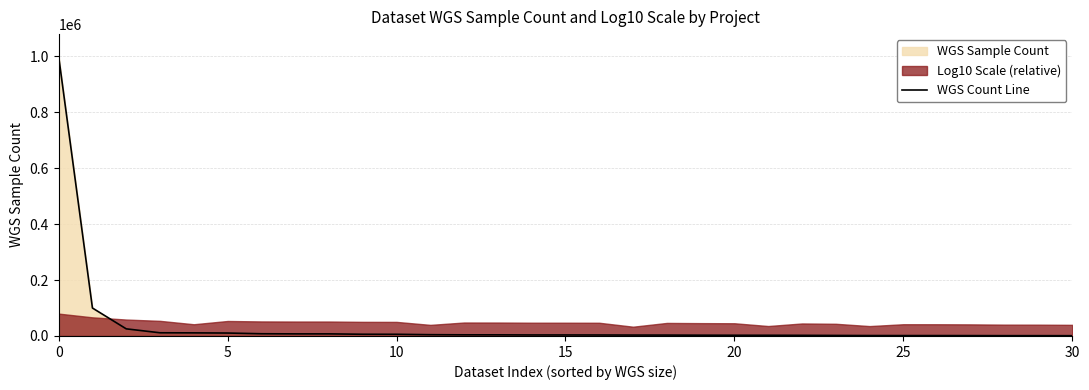

What is the difference between the maximum and minimum values?

999033